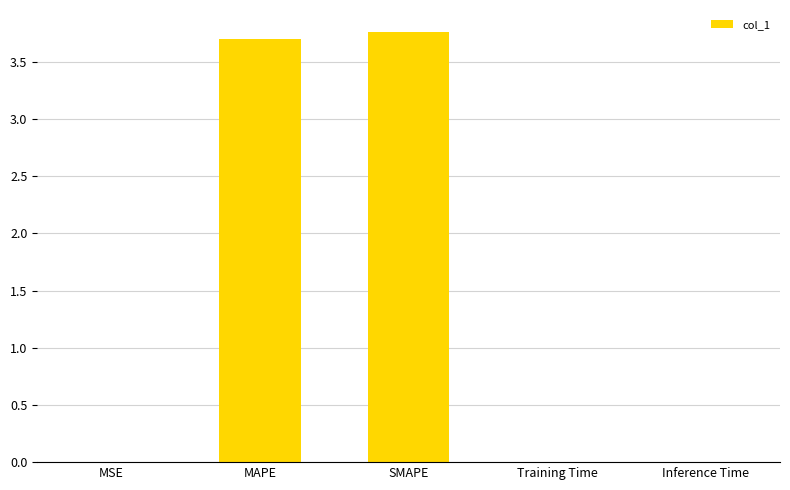

What is the difference between the values at SMAPE and Inference Time?

3.8